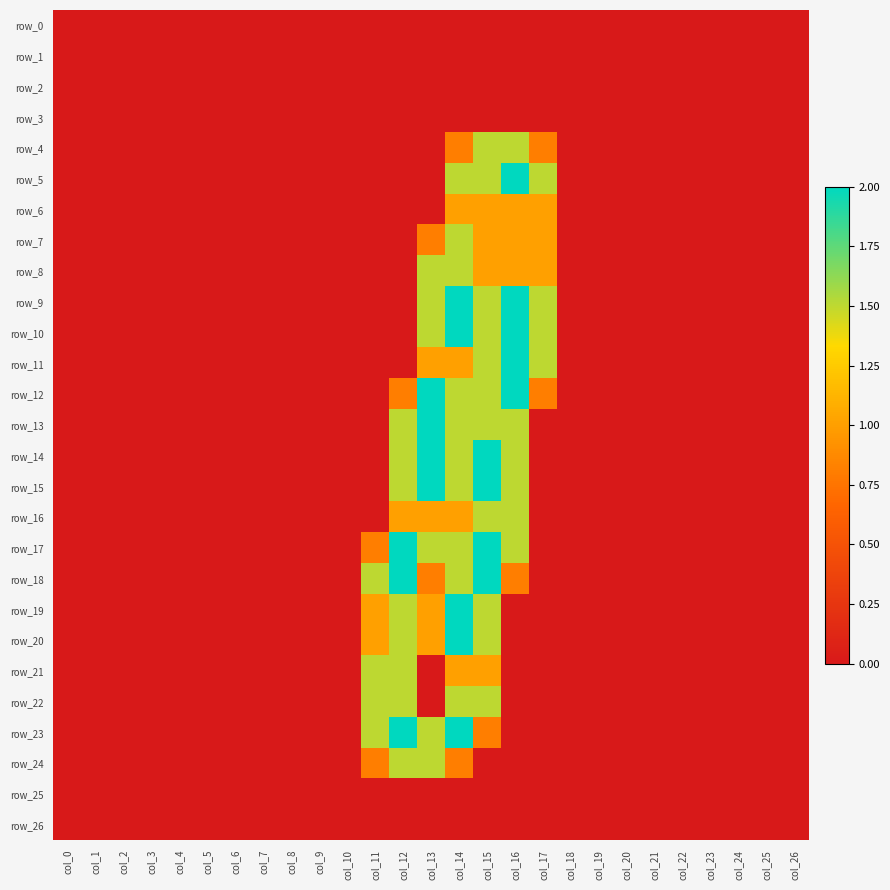

What is the difference between the maximum and second lowest values in the row_4 series?

1.5